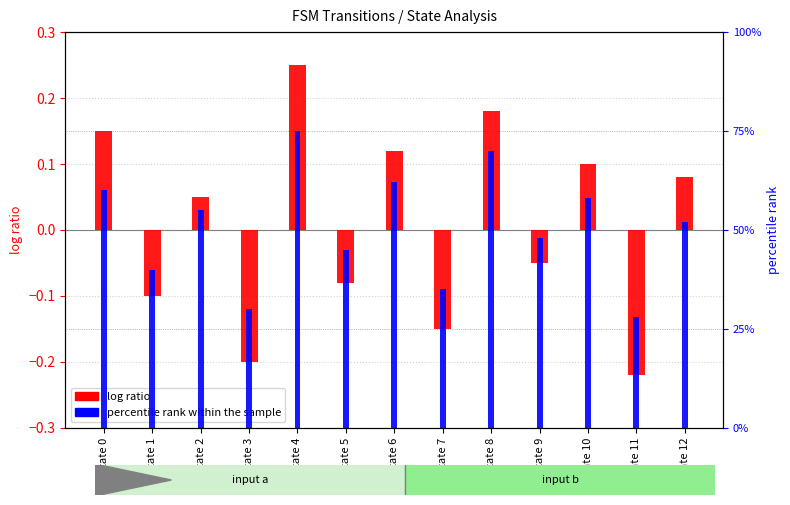

What is the minimum value shown in the chart?

-0.2